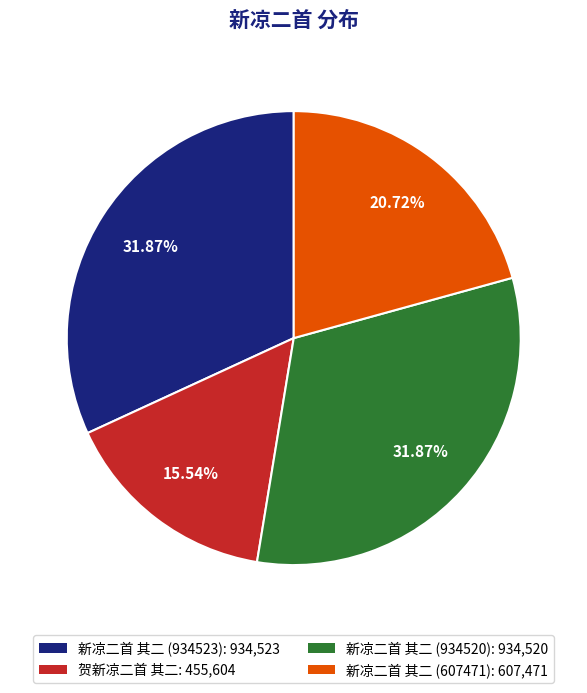

How many slices are in this pie chart?

4